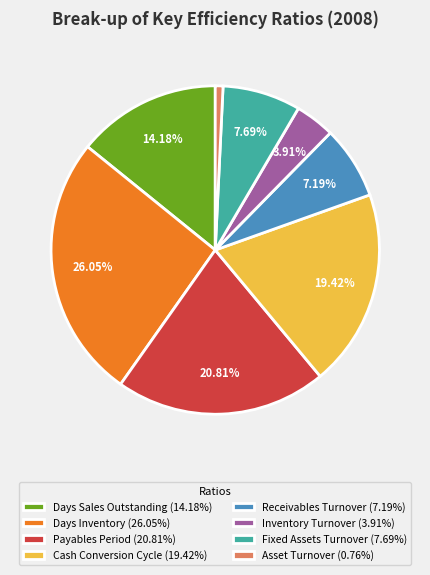

What percentage is the Inventory Turnover slice, to the nearest percent?

4%